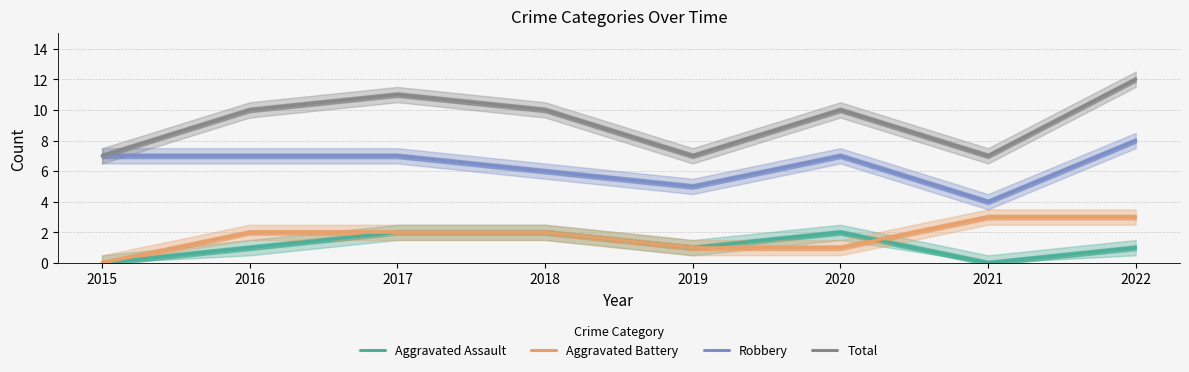

What is the total value across all series at 2021?

14